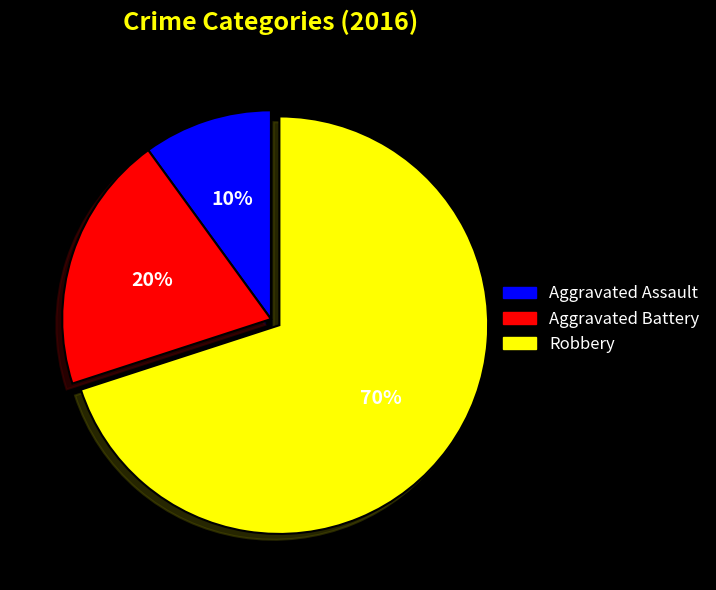

Is there any slice that represents more than half of the pie?

Yes